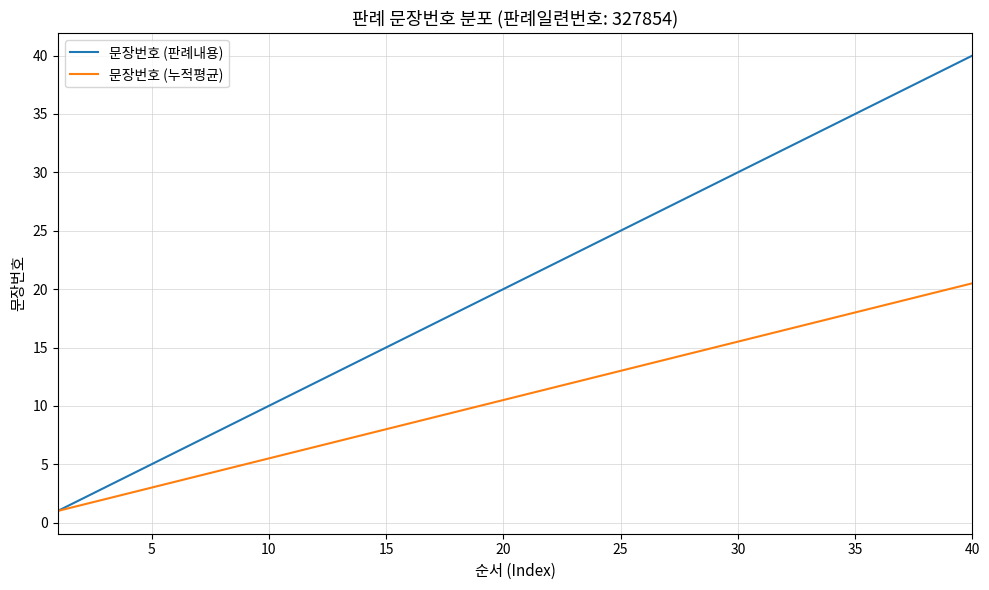

Which series has the largest total across all categories?

문장번호 (판례내용)